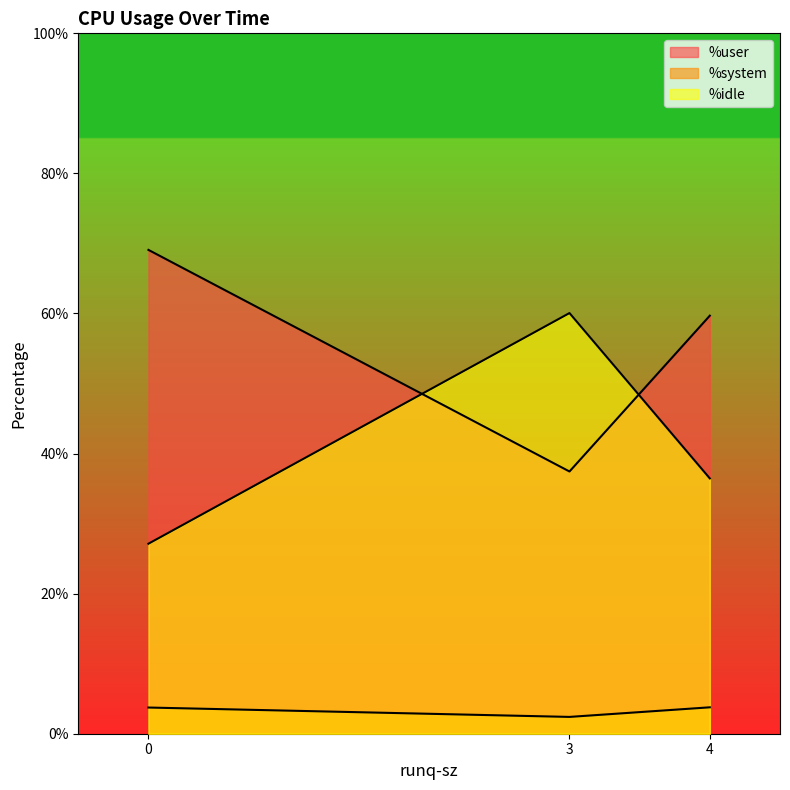

Which series has the widest spread of values?

%idle